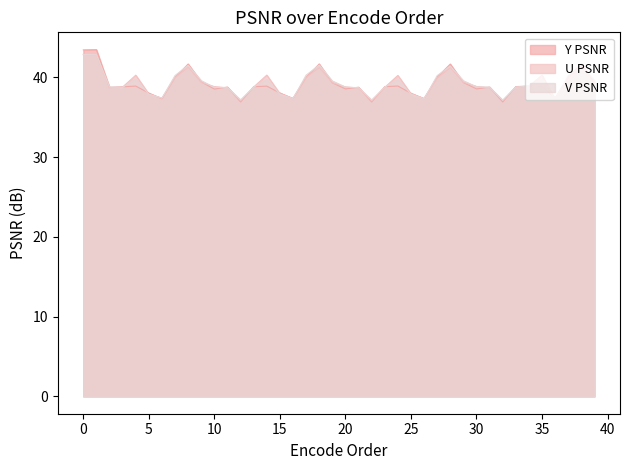

At which category does the chart reach its minimum across all series?

22